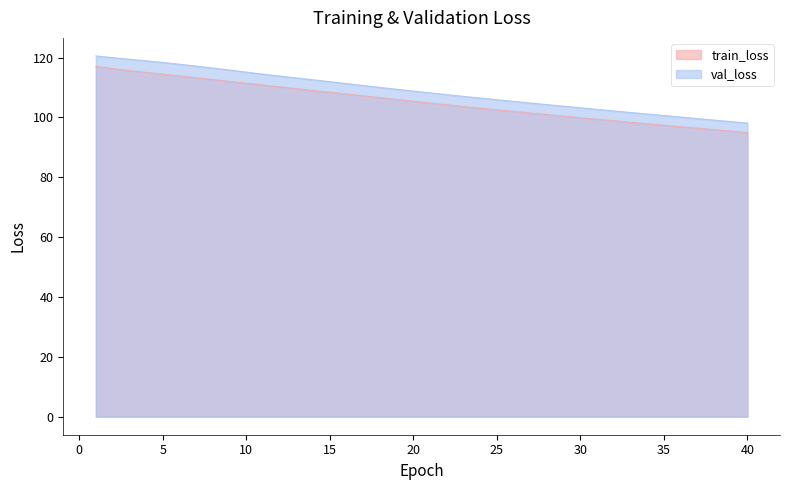

What is the minimum value shown in the chart?

94.9